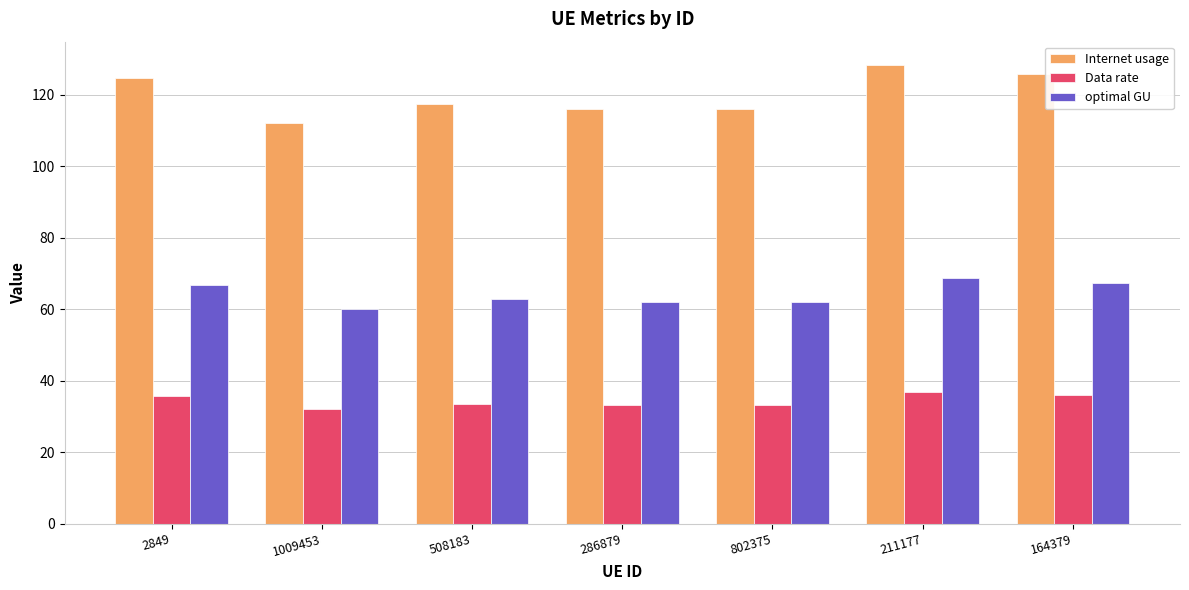

Which series has the largest total across all categories?

Internet usage